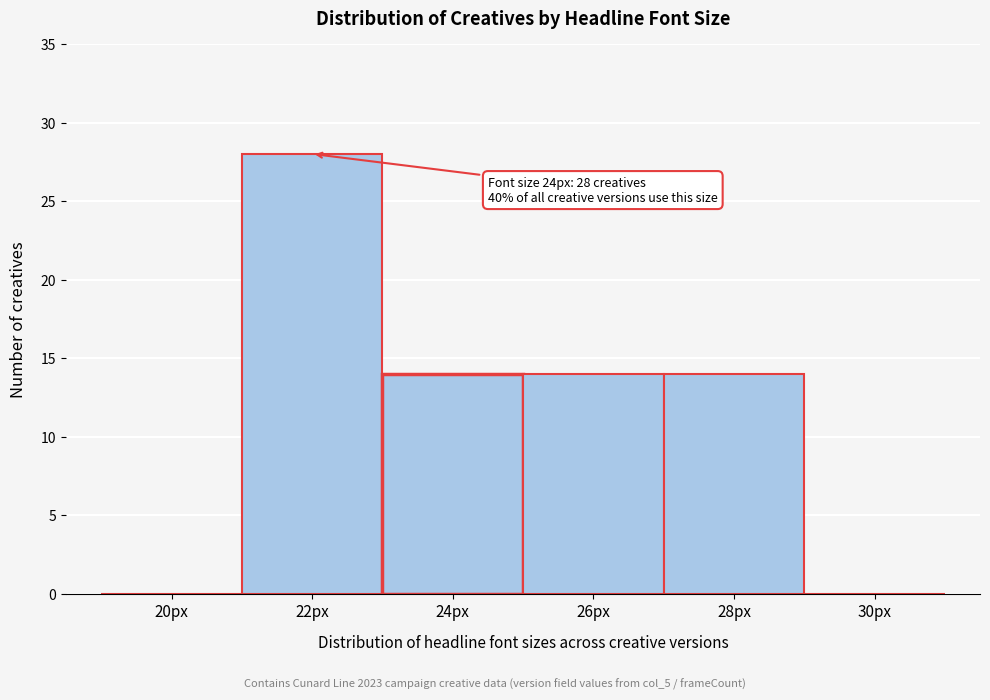

Reading left to right, what are all the values shown in this chart?

20px=0	22px=28	24px=14	26px=14	28px=14	30px=0